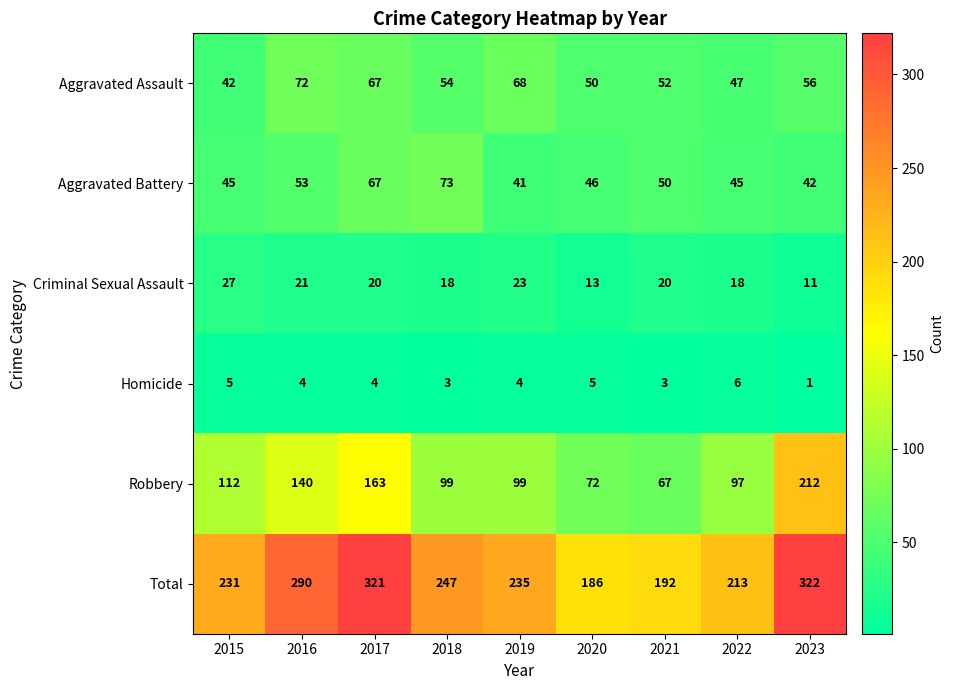

Where is Aggravated Assault nearest to the value 57?

2023